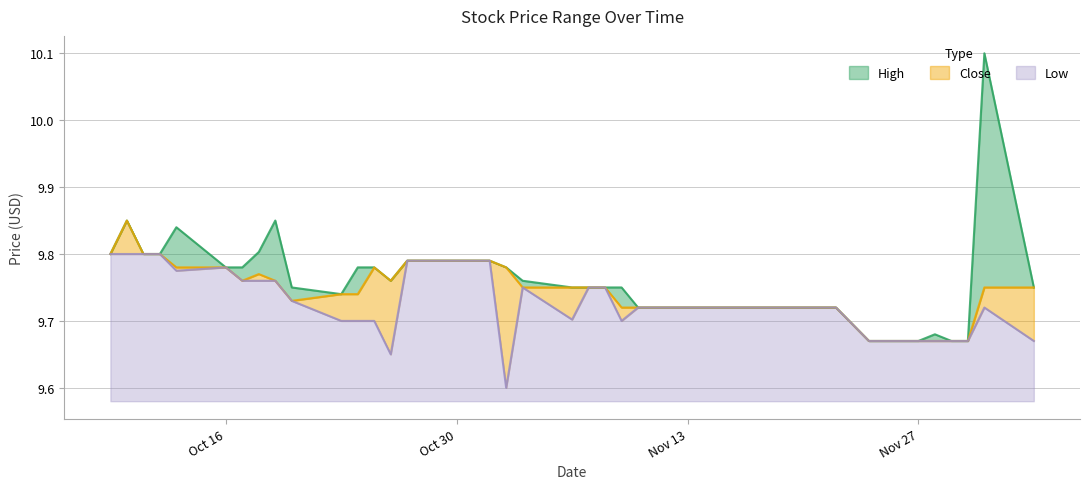

How many lines are shown in the chart?

3